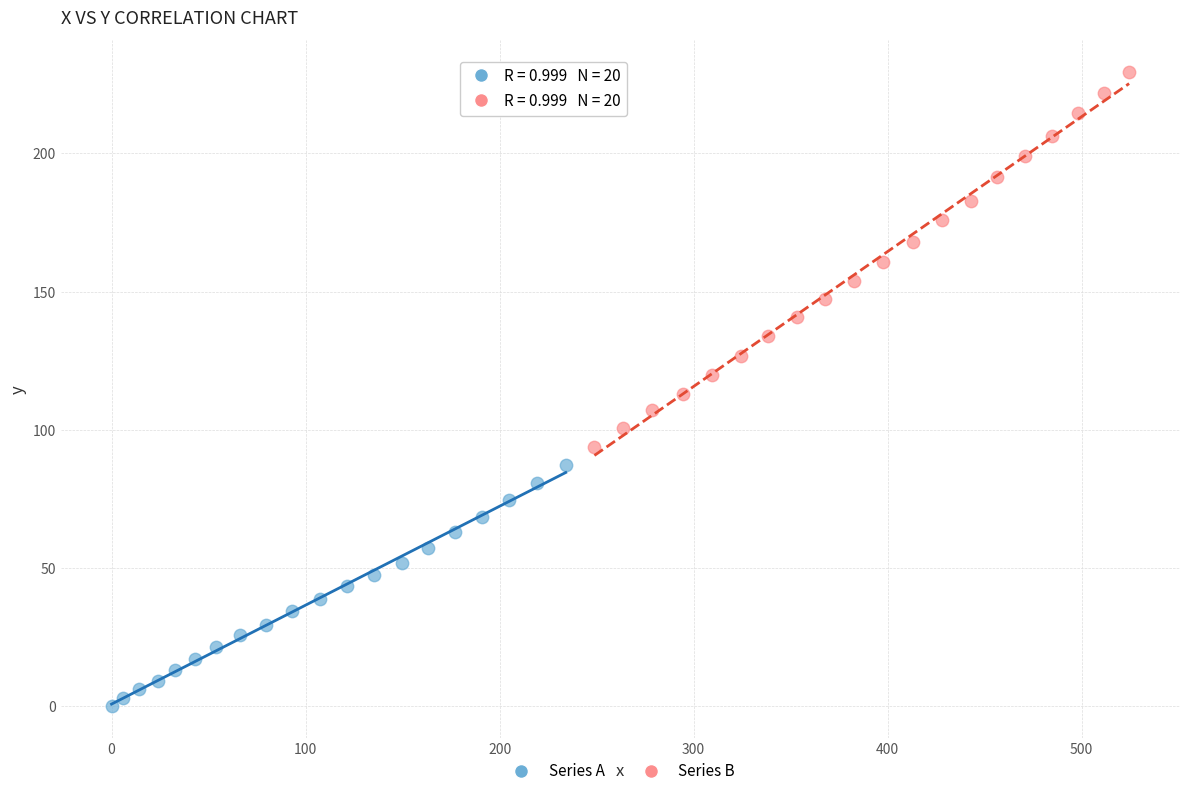

Which series reaches the minimum Y coordinate?

Series A